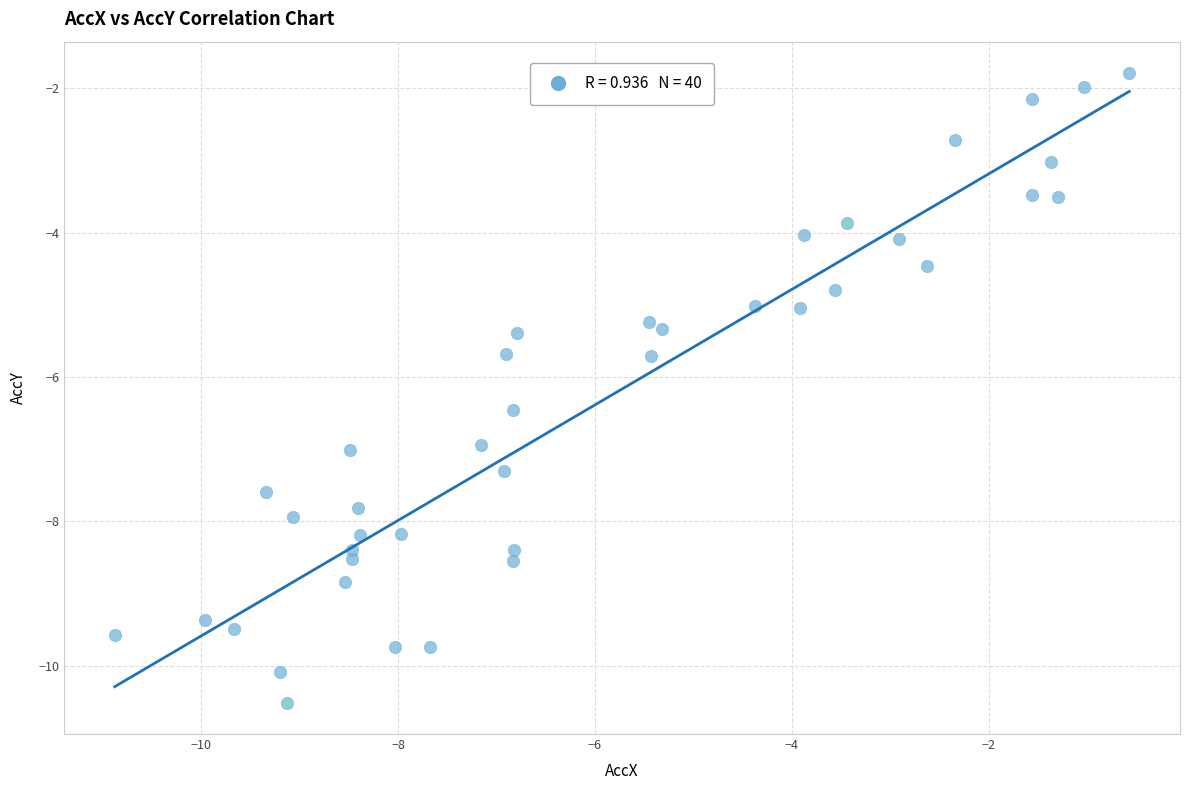

What is the range of Y values (max minus min)?

8.7